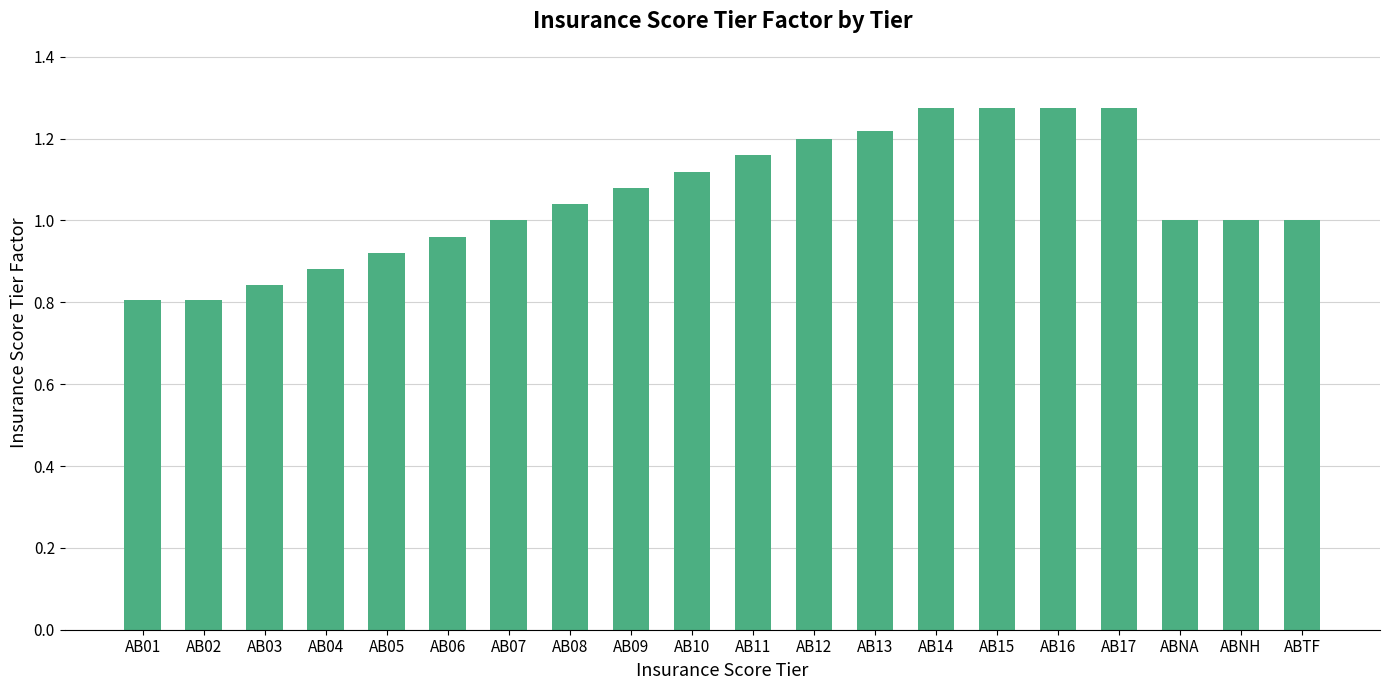

What is the sum of all values?

21.1